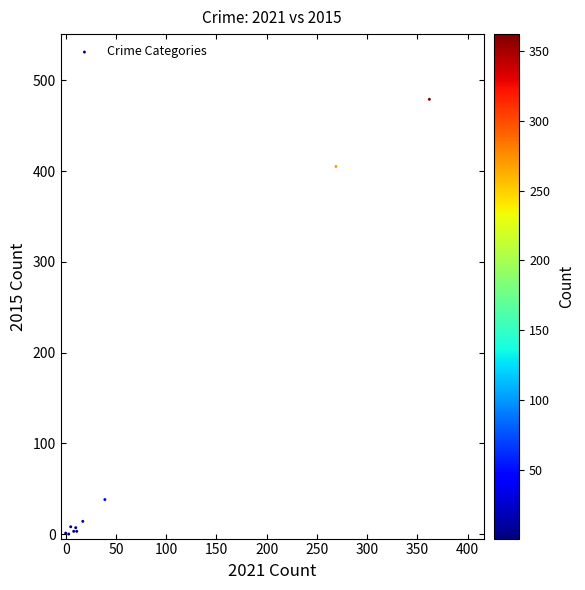

What Y value in the scatter plot is closest to 239?

405